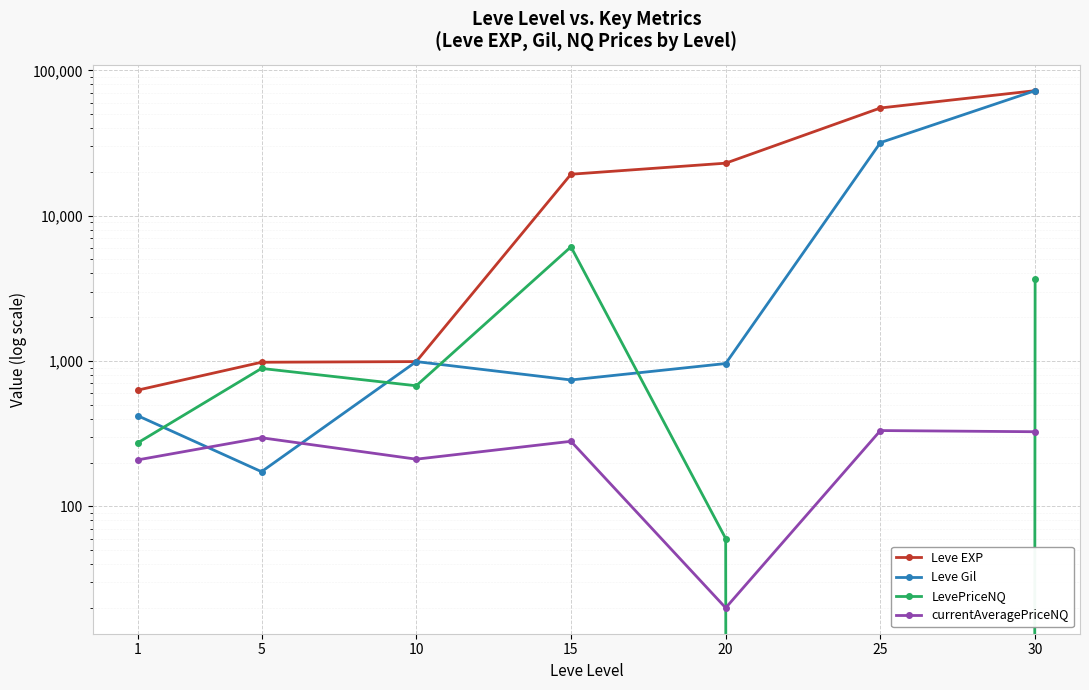

What is the highest value of the LevePriceNQ series?

6100.0